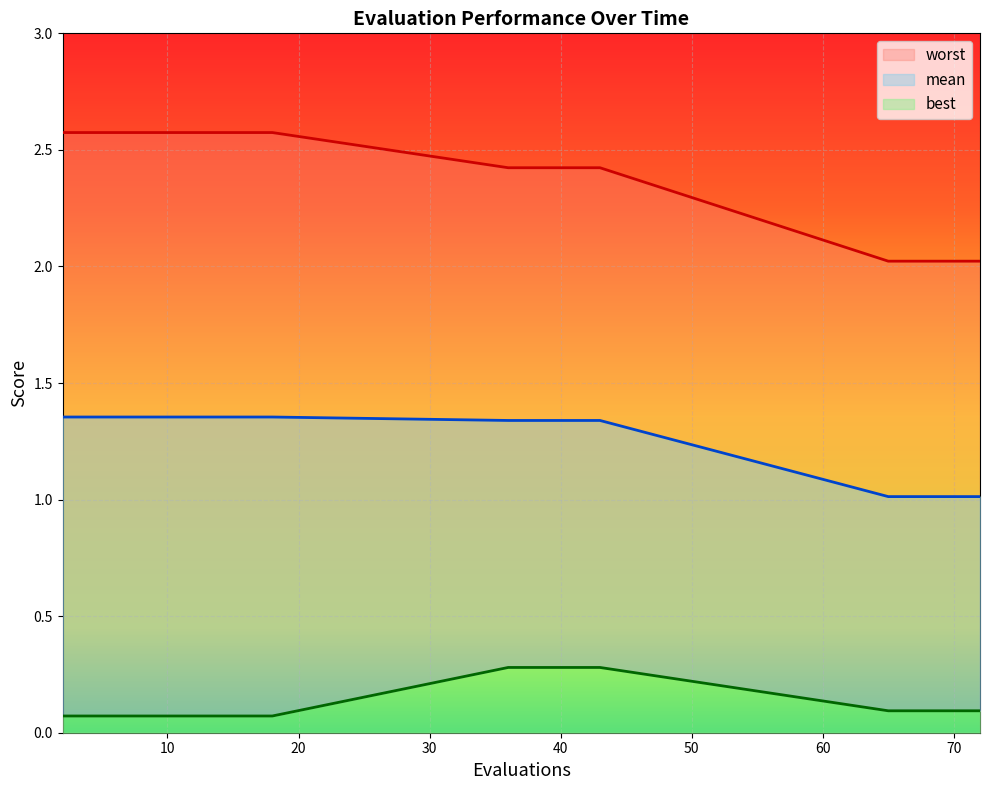

Reading left to right, transcribe all the data shown in this chart.

mean: 1.4	1.4	1.4	1.4	1.4	1.4	1.4	1.4	1.4	1.3	1.3	1.3	1.3	1.3	1.0	1.0	1.0	1.0	1.0
best: 0.1	0.1	0.1	0.1	0.1	0.1	0.1	0.1	0.1	0.3	0.3	0.3	0.3	0.3	0.1	0.1	0.1	0.1	0.1
worst: 2.6	2.6	2.6	2.6	2.6	2.6	2.6	2.6	2.6	2.4	2.4	2.4	2.4	2.4	2.0	2.0	2.0	2.0	2.0